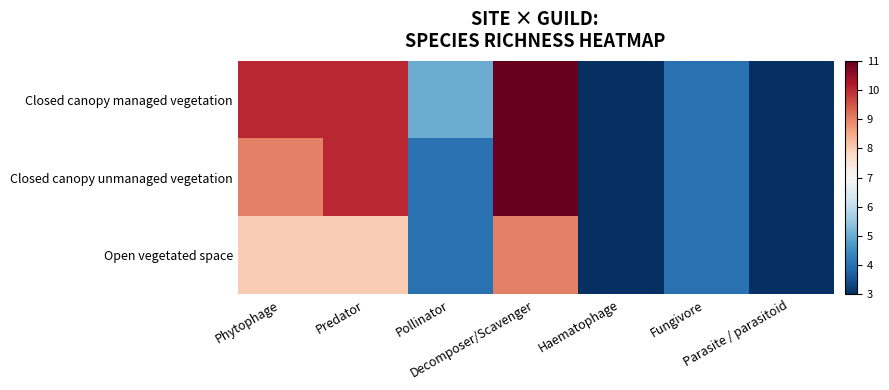

Rank the series by their average value, from lowest to highest.

Open vegetated space, Closed canopy unmanaged vegetation, Closed canopy managed vegetation